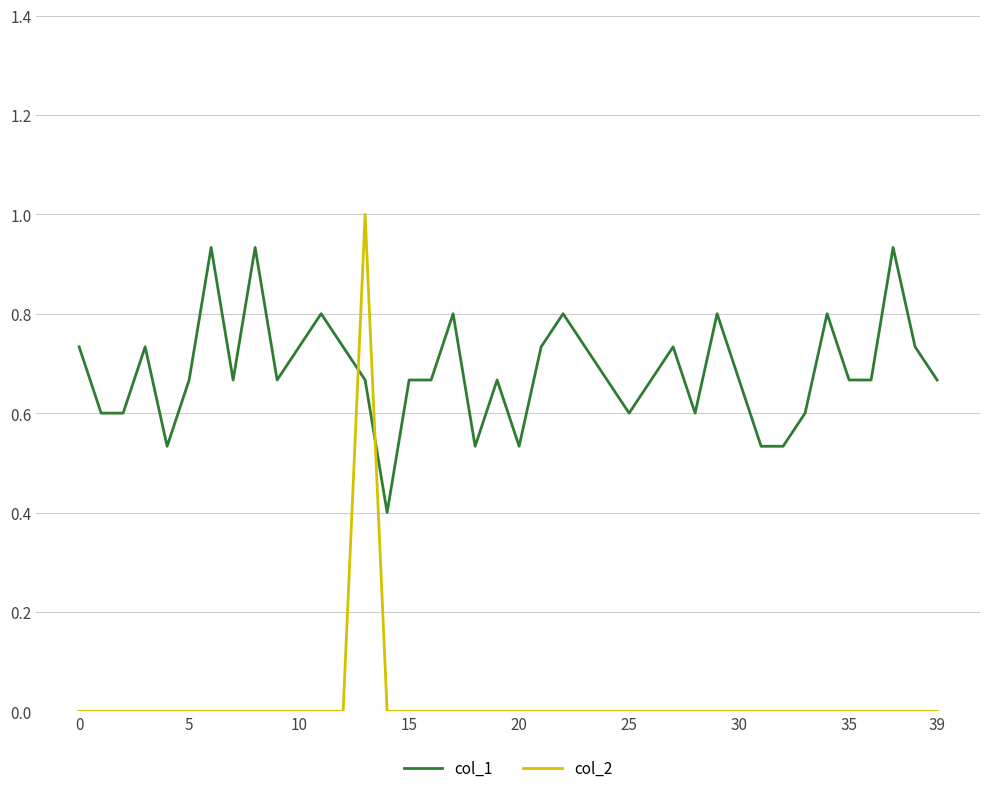

What is the maximum value shown in the chart?

1.0